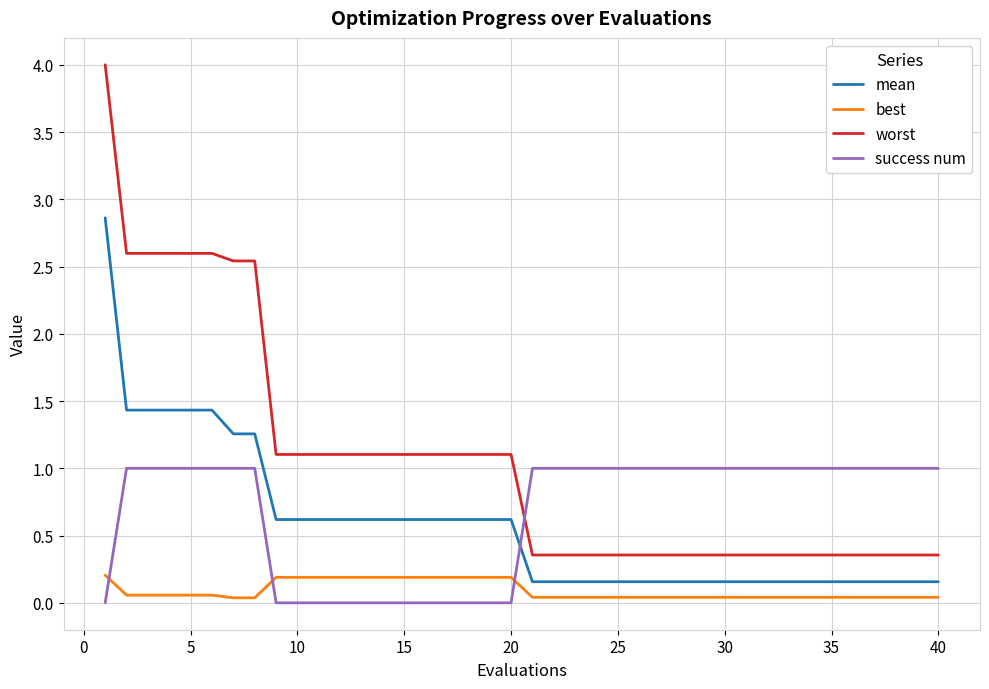

Which series ends up on top after the final intersection of mean and success num?

success num